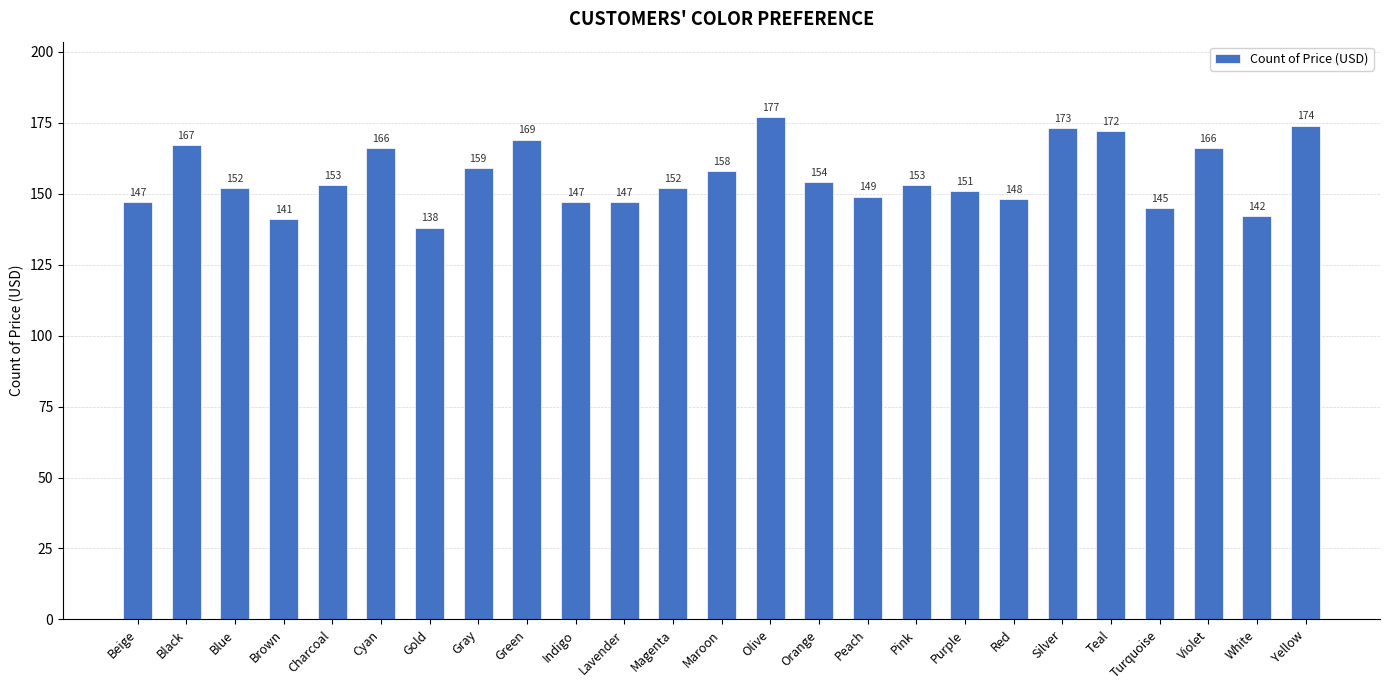

Between Teal and Pink, which is larger?

Teal